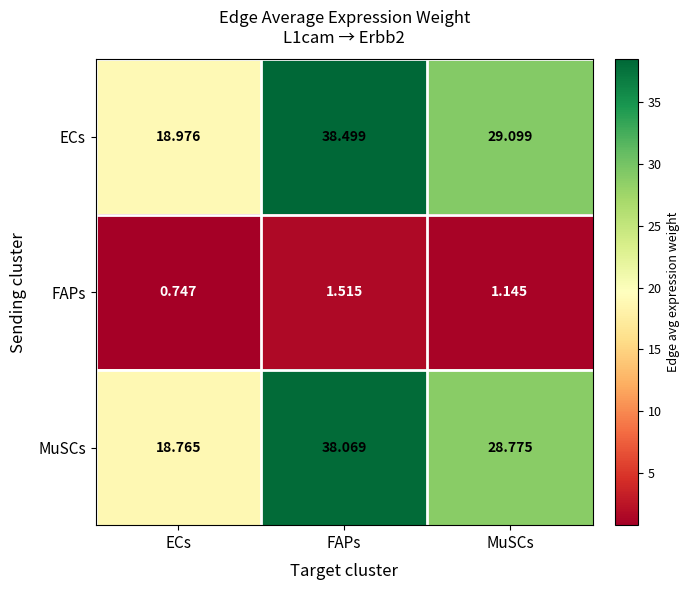

Which label corresponds to the smallest value in the chart?

ECs